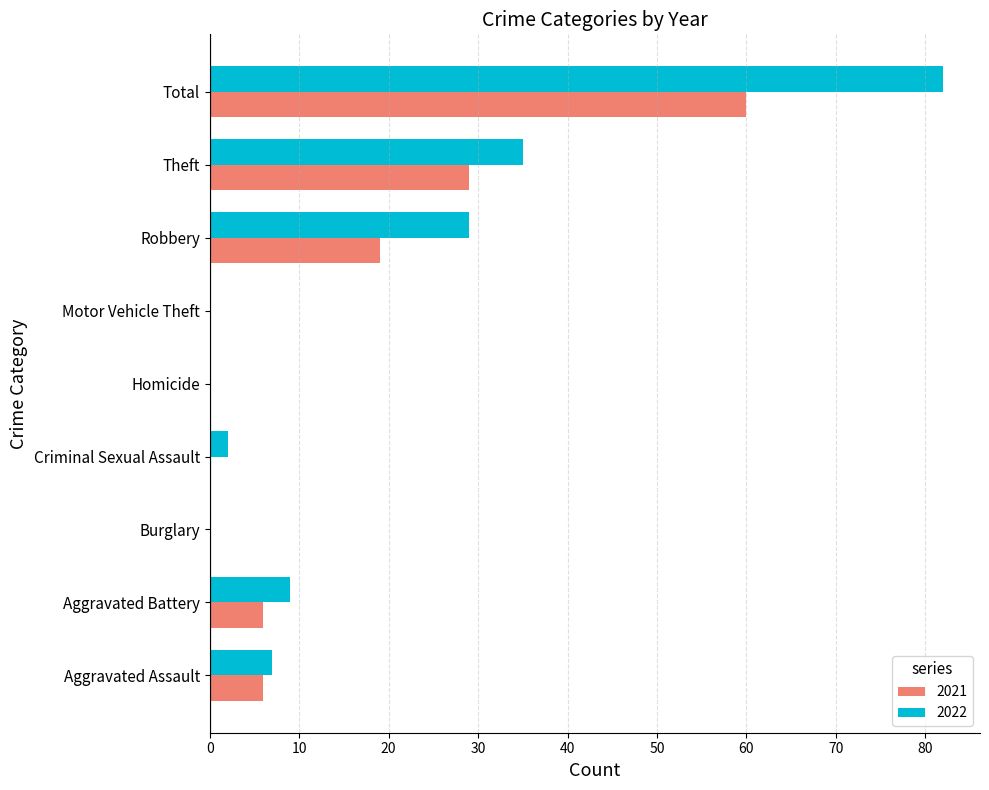

What is the maximum value shown in the chart?

82